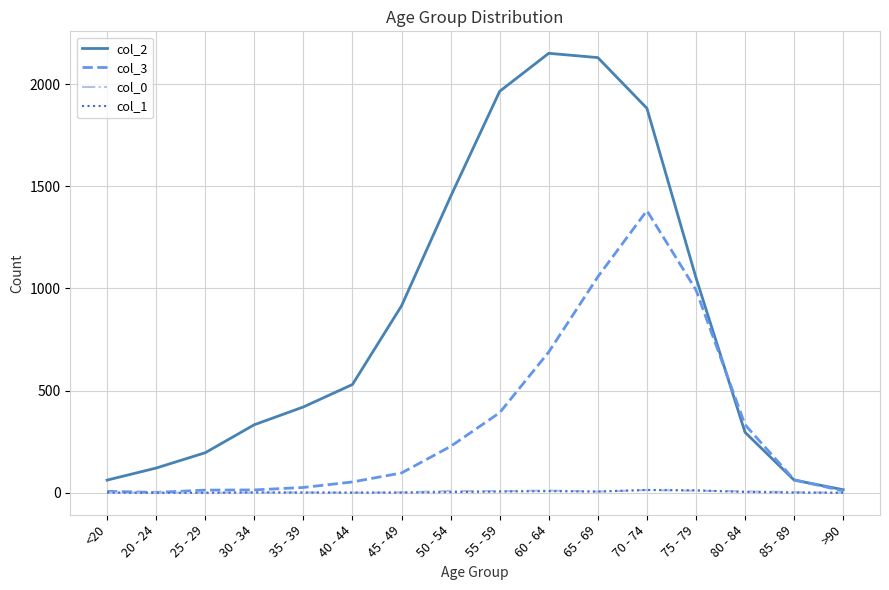

In col_0, how many points are higher than both neighbors (excluding endpoints)?

5